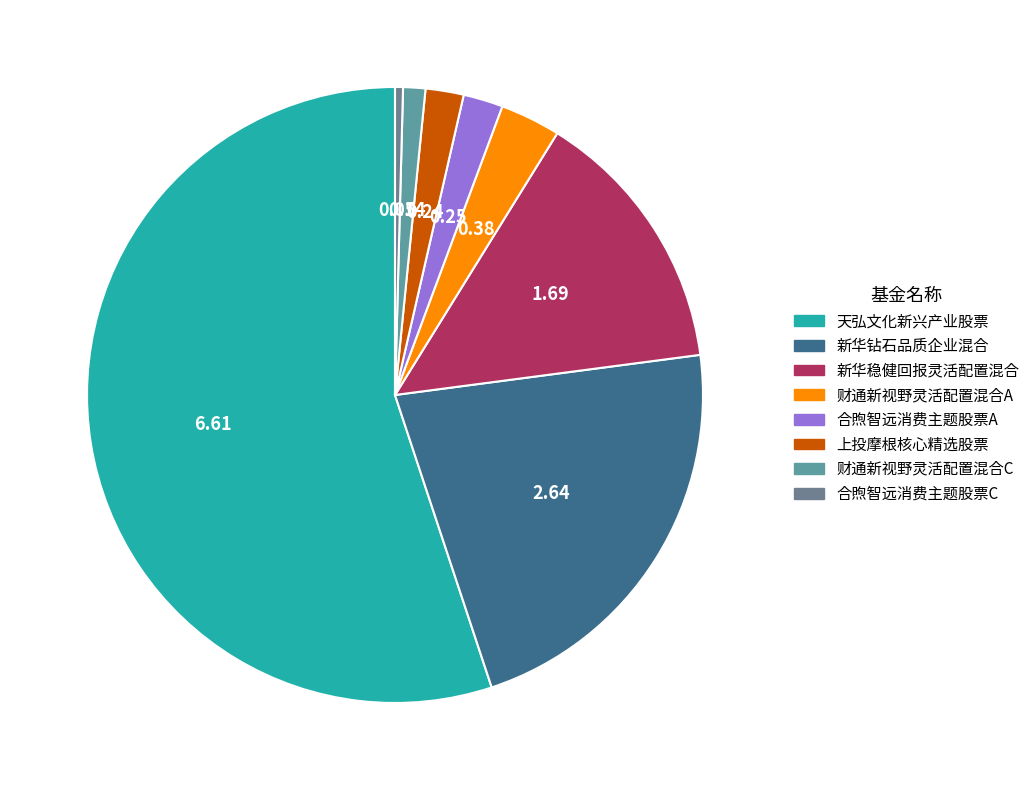

How many segments does this pie chart have?

8